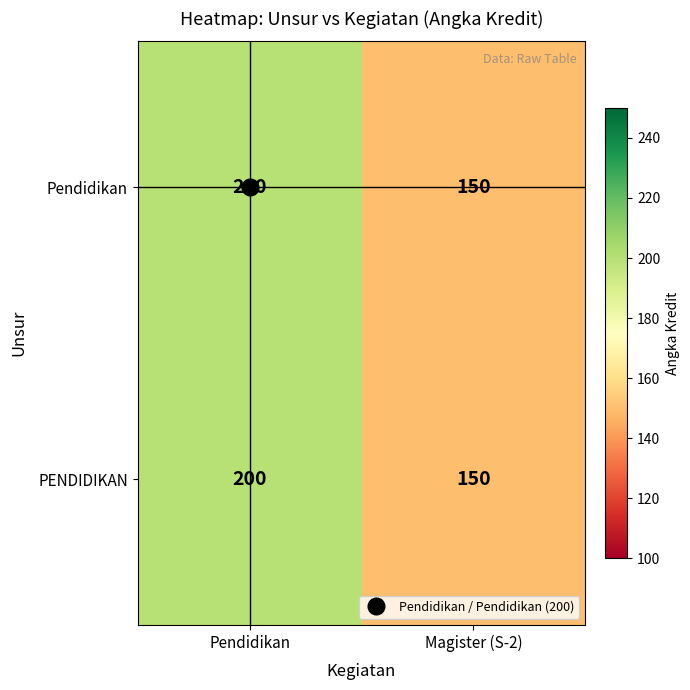

What is the sum of the PENDIDIKAN values at Magister (S-2) and Pendidikan?

350